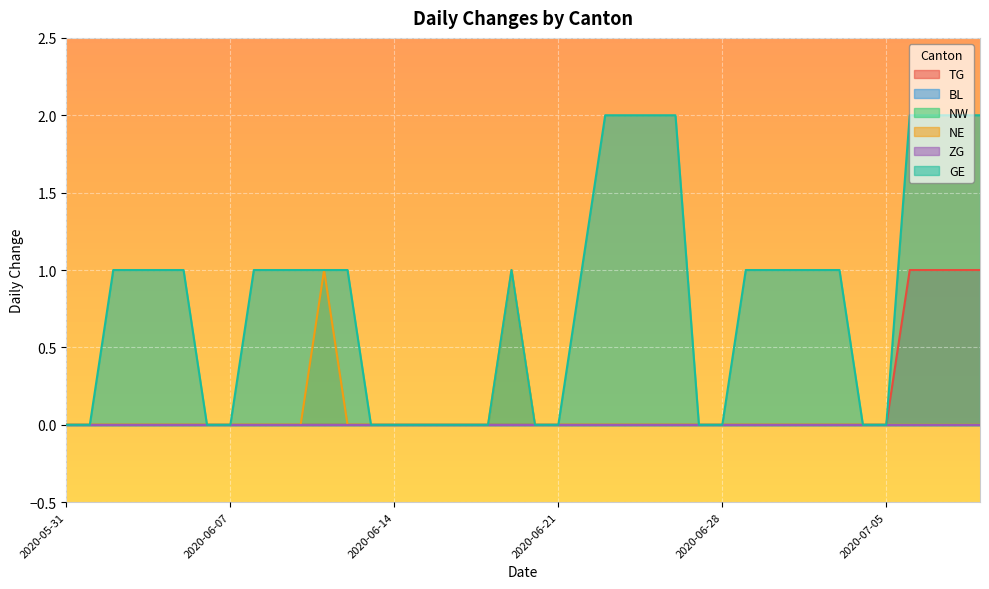

What is the difference between the maximum and minimum values in the NE series?

1